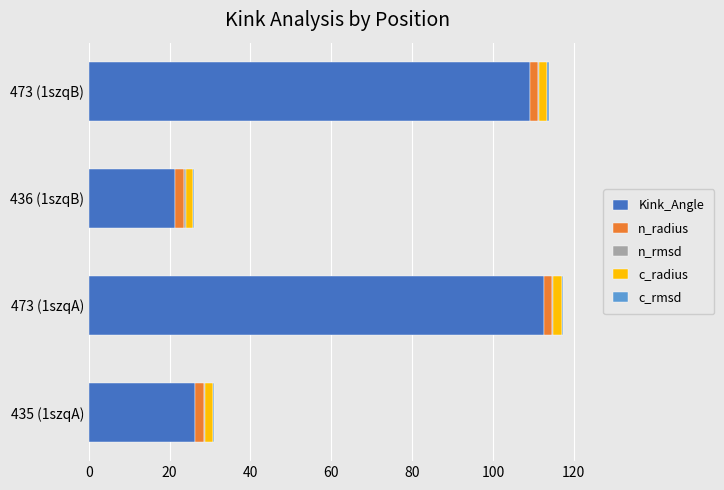

The value of Kink_Angle at 436 (1szqB) is 34.0. True or false?

False